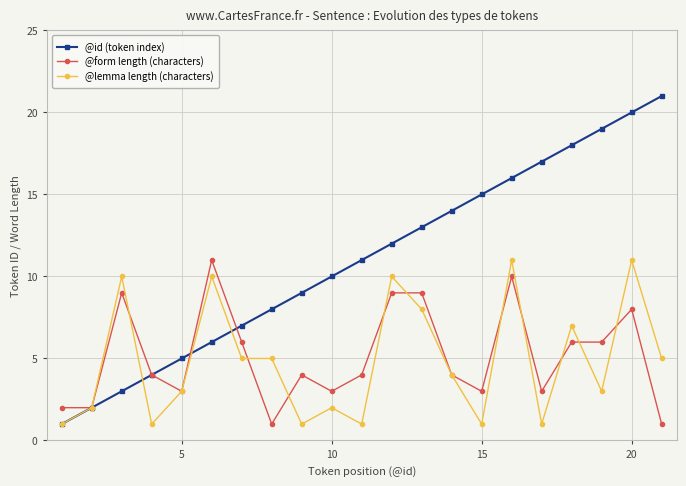

What is the maximum value for @form length (characters)?

11